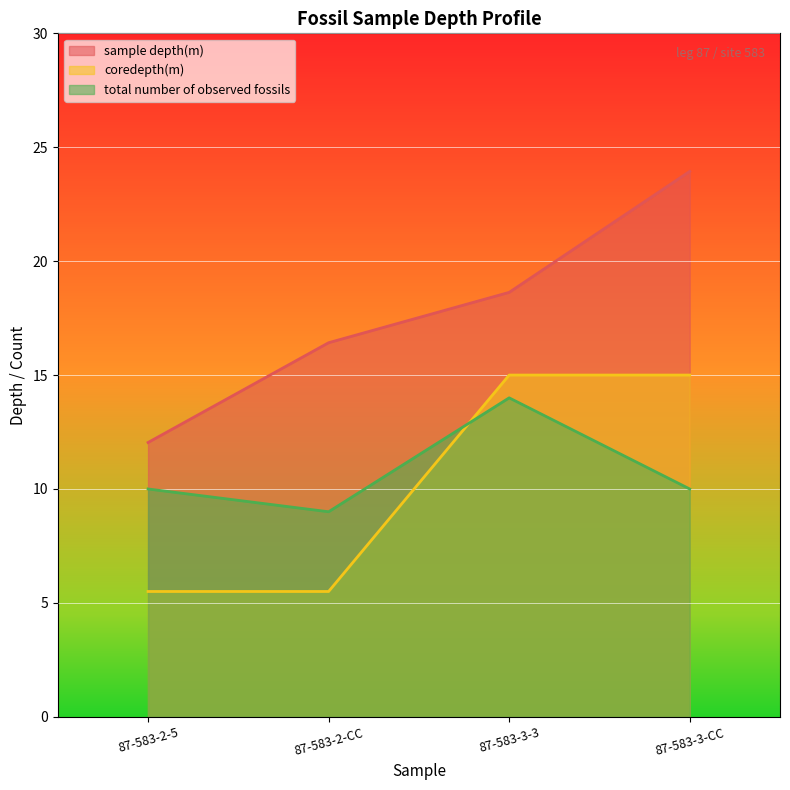

Reading right to left, extract all data points from this chart.

sample depth(m): 87-583-3-CC=23.9	87-583-3-3=18.6	87-583-2-CC=16.4	87-583-2-5=12.0
coredepth(m): 87-583-3-CC=15.0	87-583-3-3=15.0	87-583-2-CC=5.5	87-583-2-5=5.5
total number of observed fossils: 87-583-3-CC=10.0	87-583-3-3=14.0	87-583-2-CC=9.0	87-583-2-5=10.0